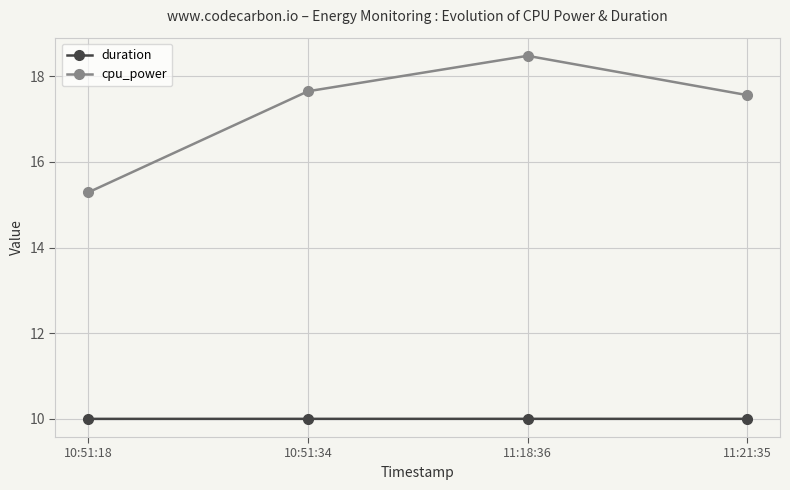

Where does the cpu_power series first go above 17?

10:51:34